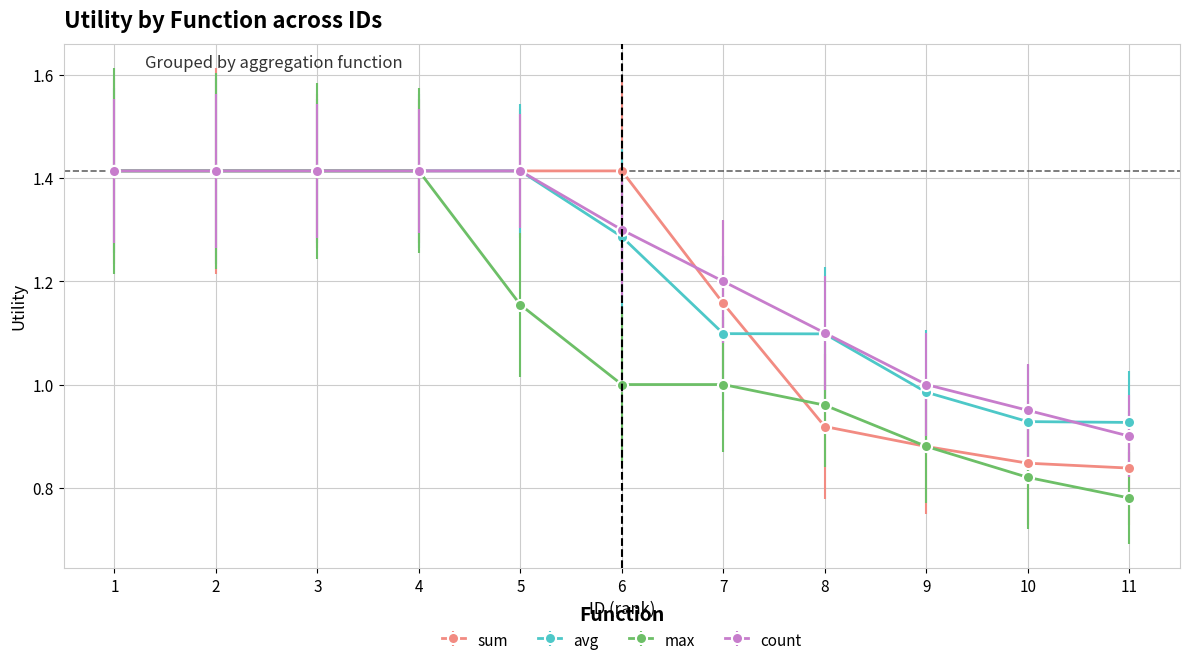

Is the value of avg at 8 greater than the value of sum at 7?

No